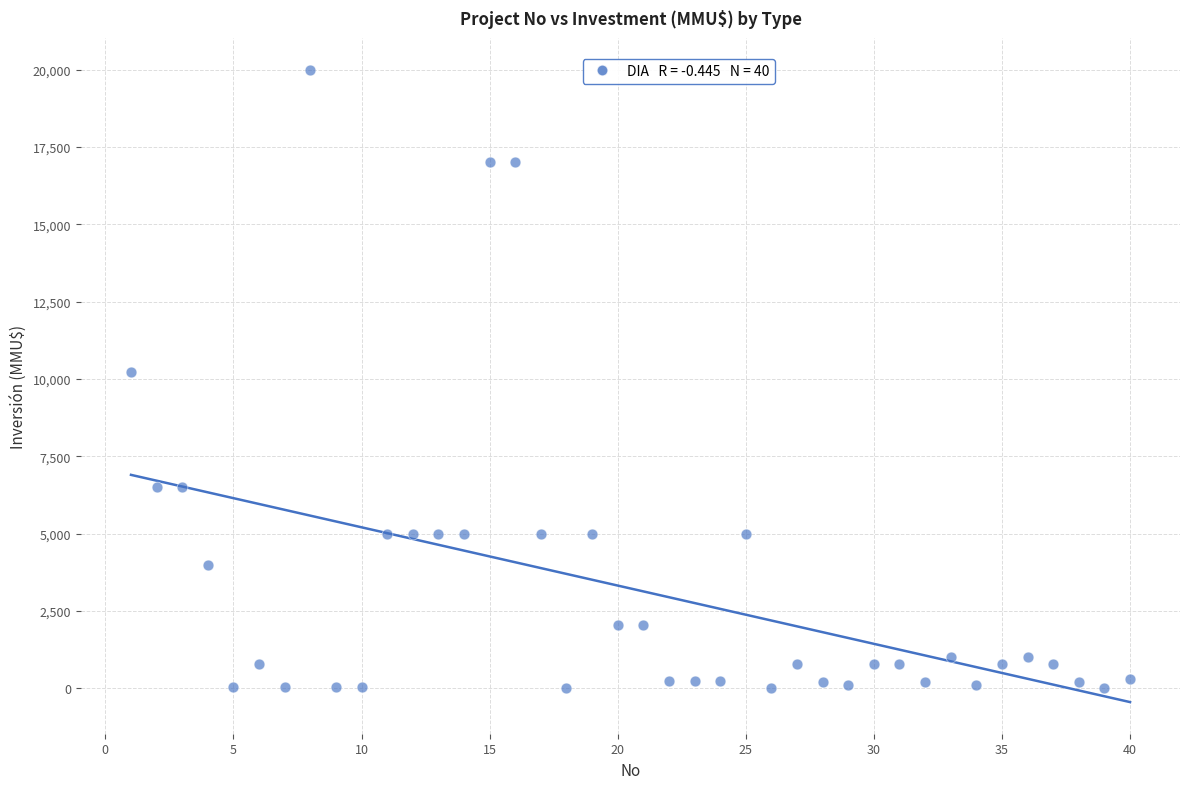

What is the range of Y values (max minus min)?

20000